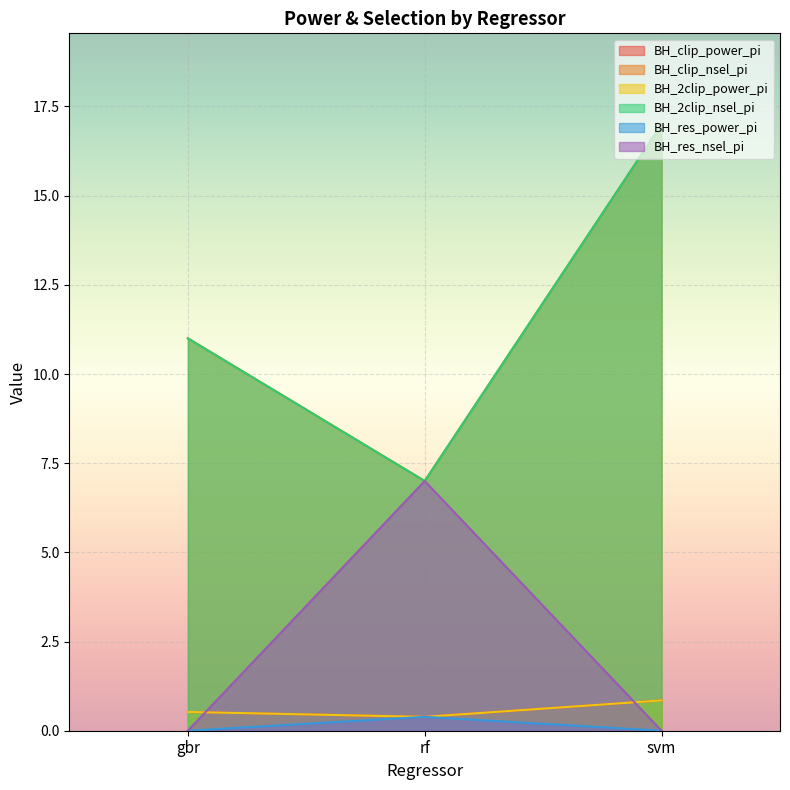

Is it true that BH_clip_power_pi equals 0.8 at svm?

True